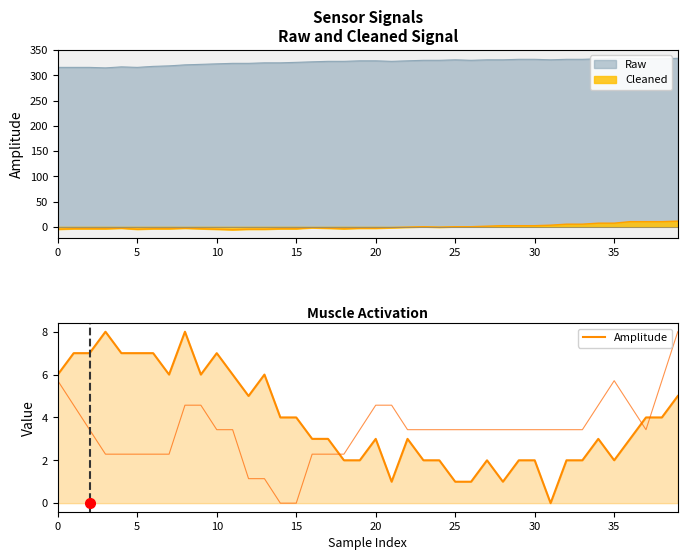

What is the value of the 28th point from the left?

2